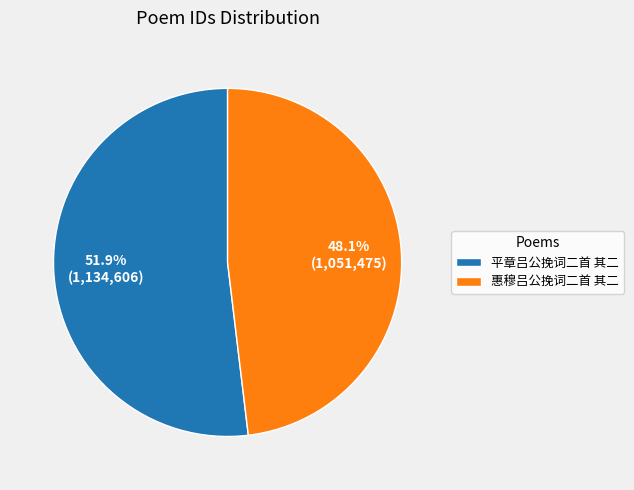

Is there any slice that represents more than half of the pie?

Yes